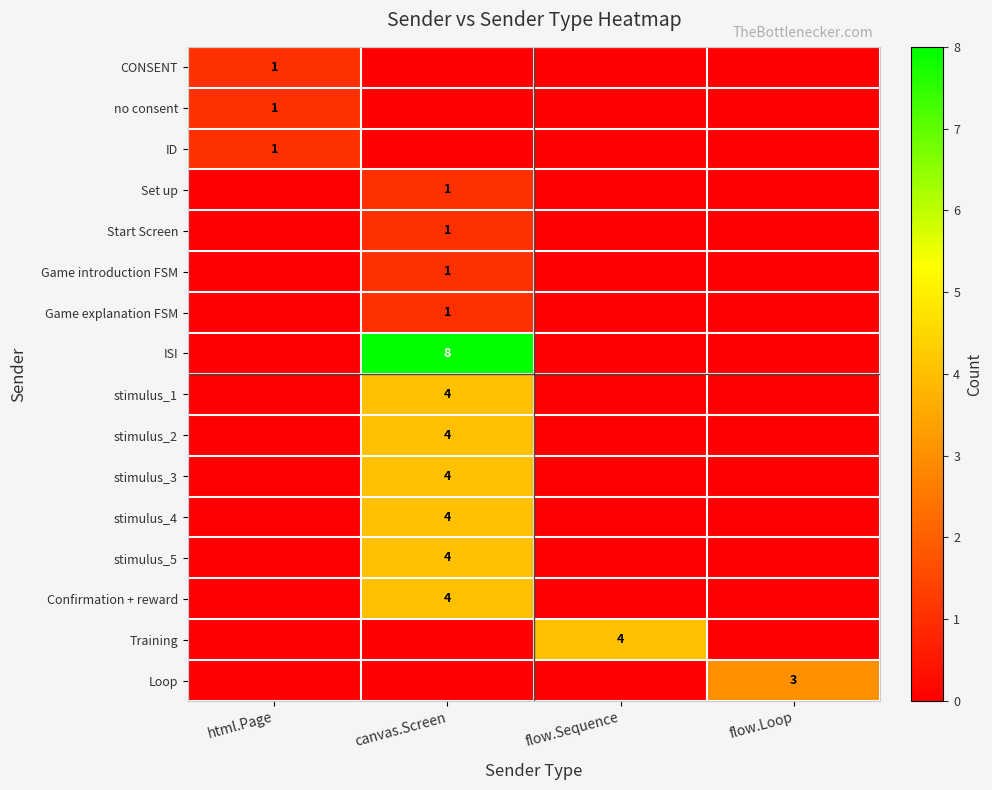

Between flow.Loop and html.Page, which is larger?

html.Page